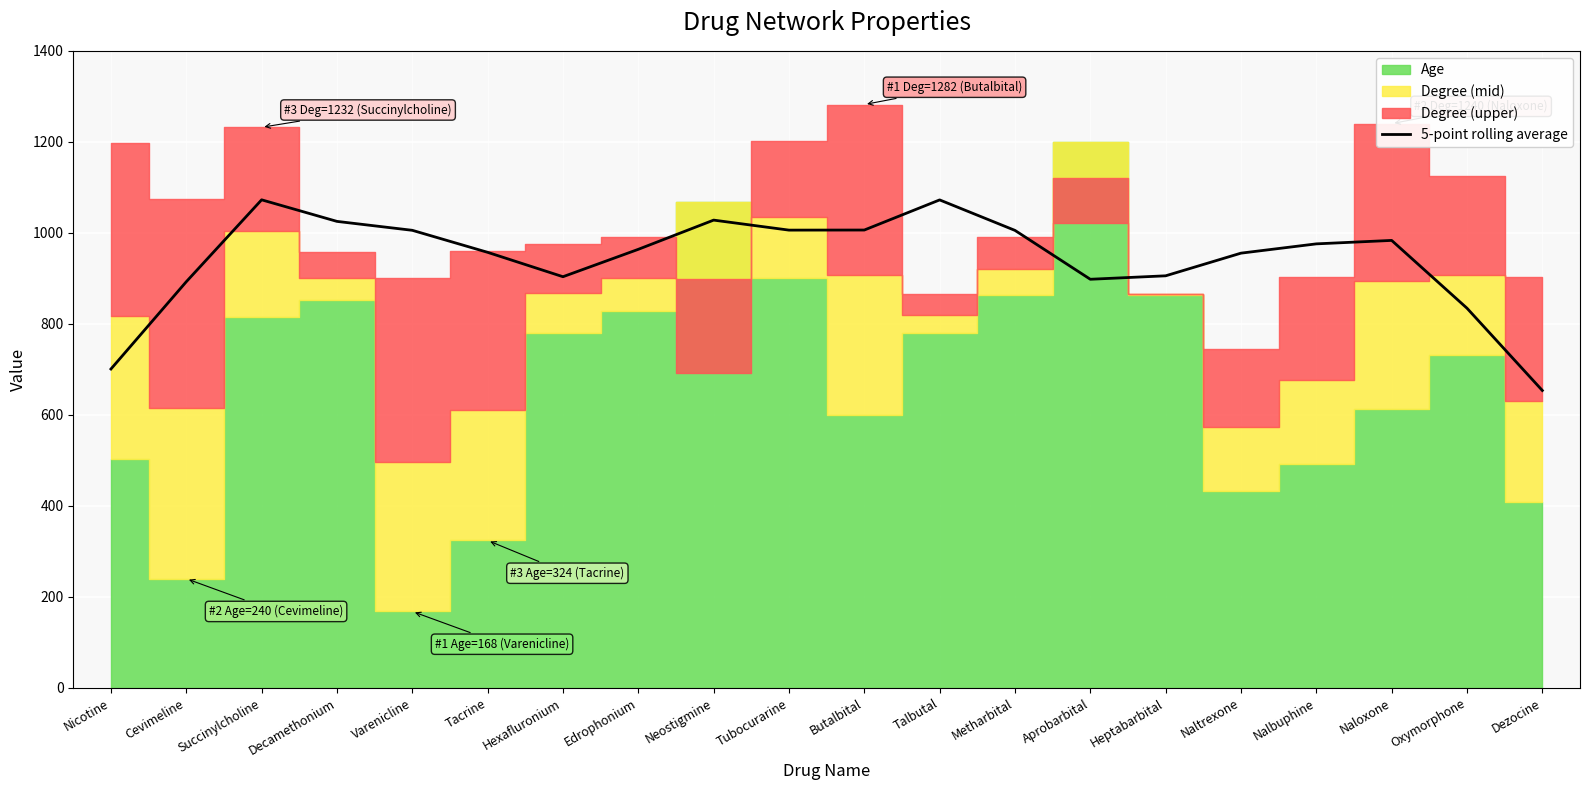

True or false: the data shows 983.4 at Naloxone.

True